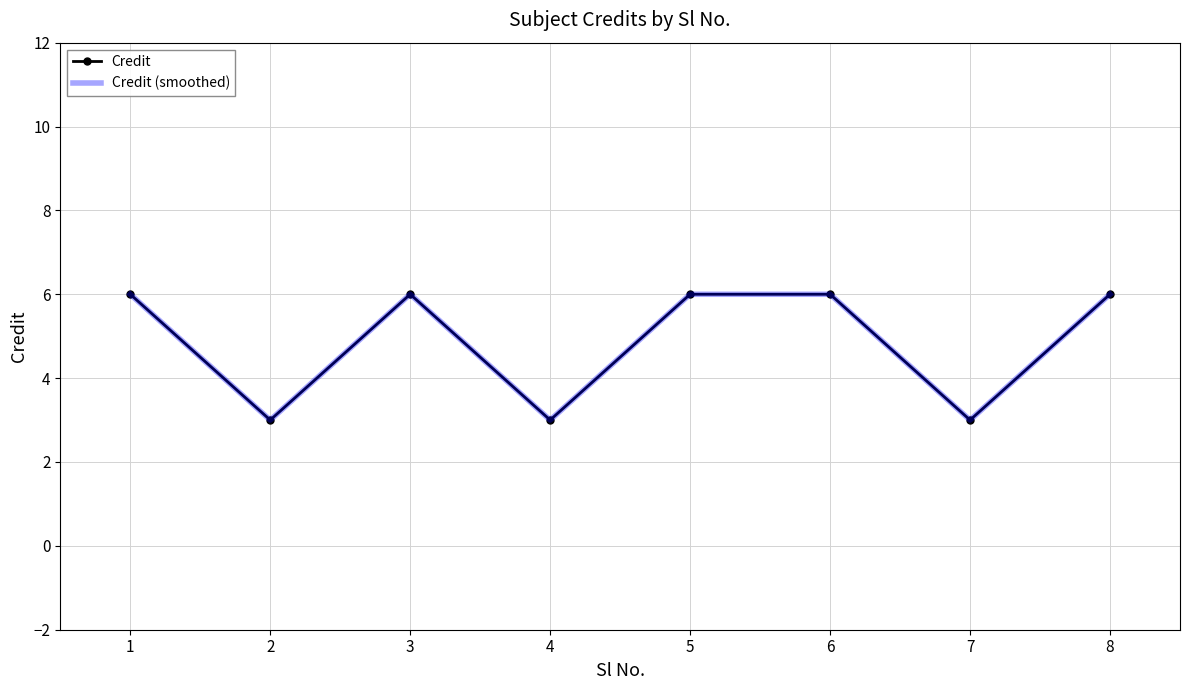

Count the number of categories in the chart.

8